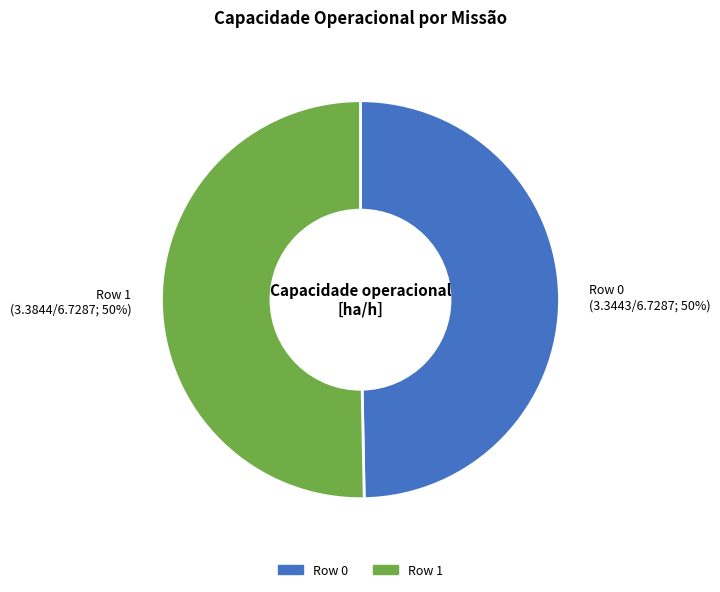

Combined, do Row 0 and Row 1 account for over 50%?

Yes